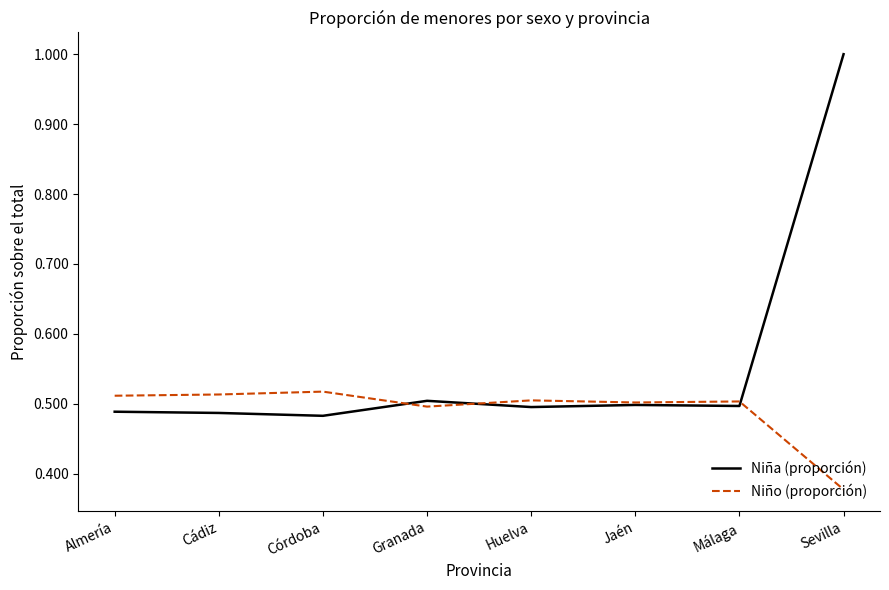

Does the chart have visible grid lines?

No